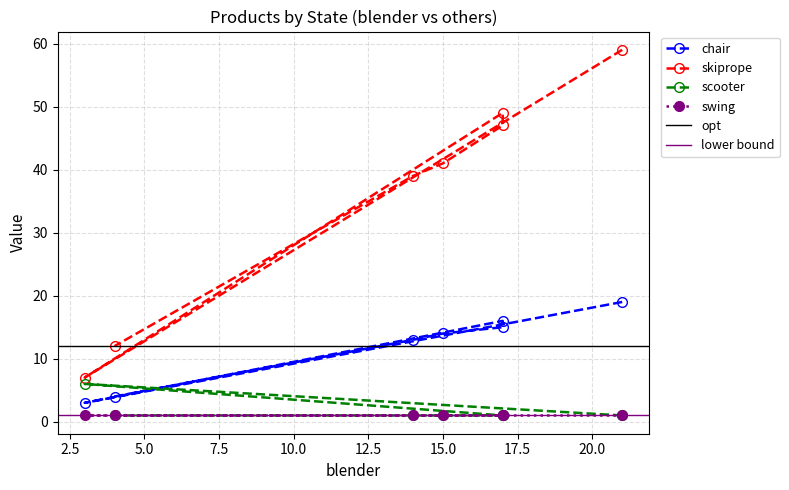

In skiprope, how many points are higher than both neighbors (excluding endpoints)?

1